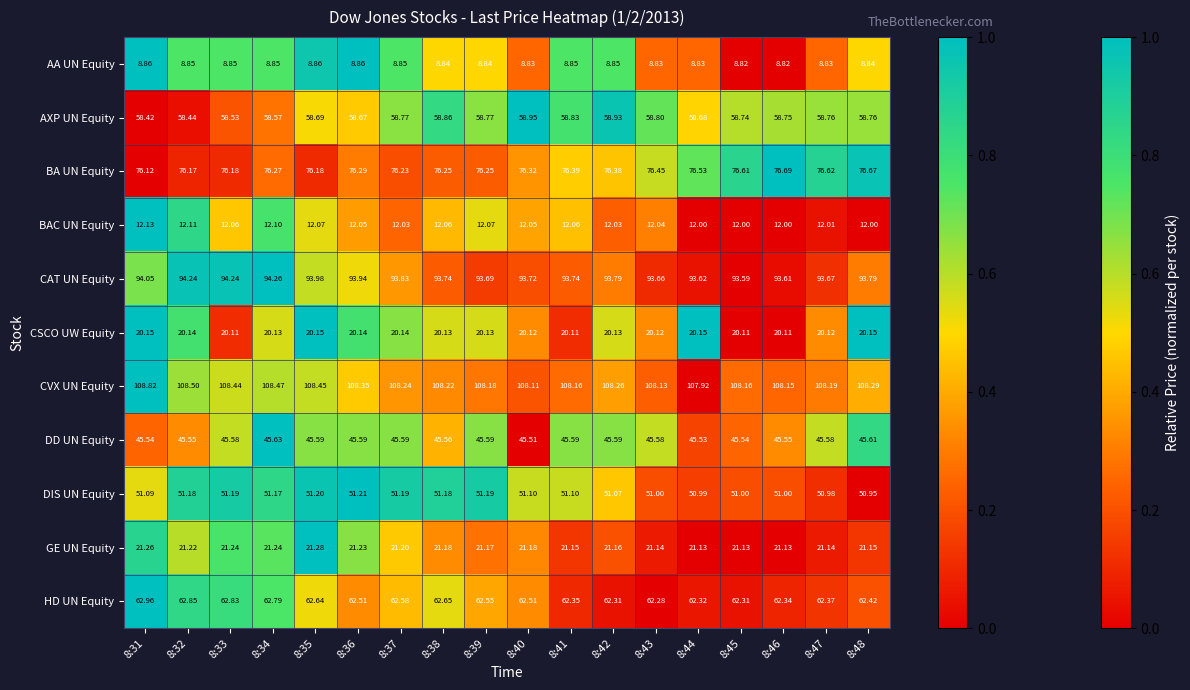

List the series in order of their peak value, lowest first.

AA UN Equity, BAC UN Equity, CSCO UW Equity, GE UN Equity, DD UN Equity, DIS UN Equity, AXP UN Equity, HD UN Equity, BA UN Equity, CAT UN Equity, CVX UN Equity